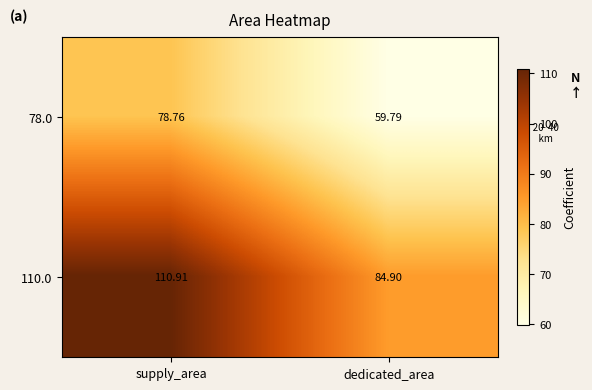

Which category has the lowest value in the 78.0 series?

dedicated_area